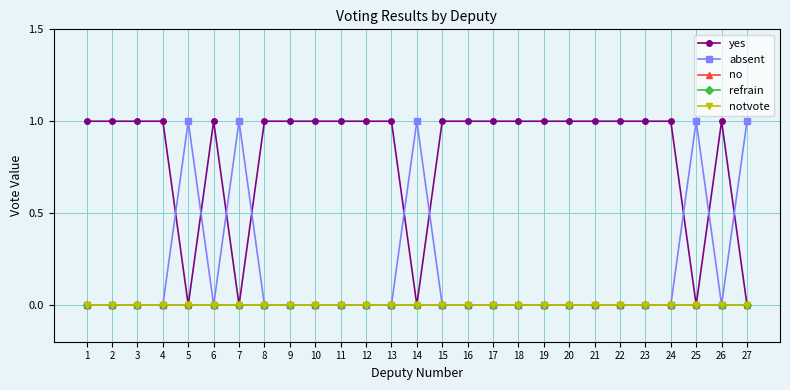

At which category is the sum across all series the highest?

1